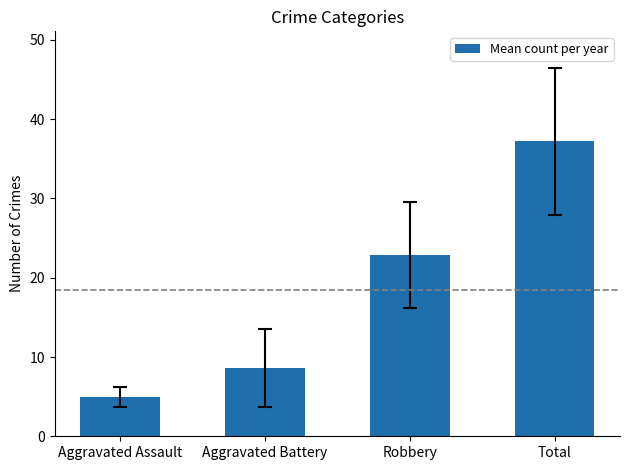

Reading left to right, what are all the values shown in this chart?

Aggravated Assault=5.0	Aggravated Battery=8.6	Robbery=22.9	Total=37.2